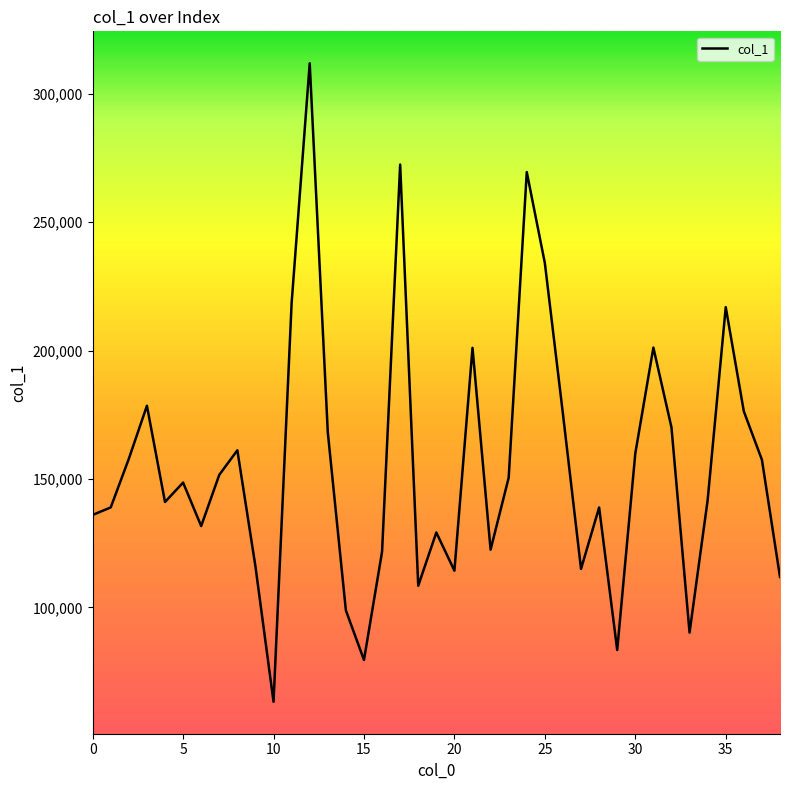

Does the chart display data point markers on the line(s)?

No